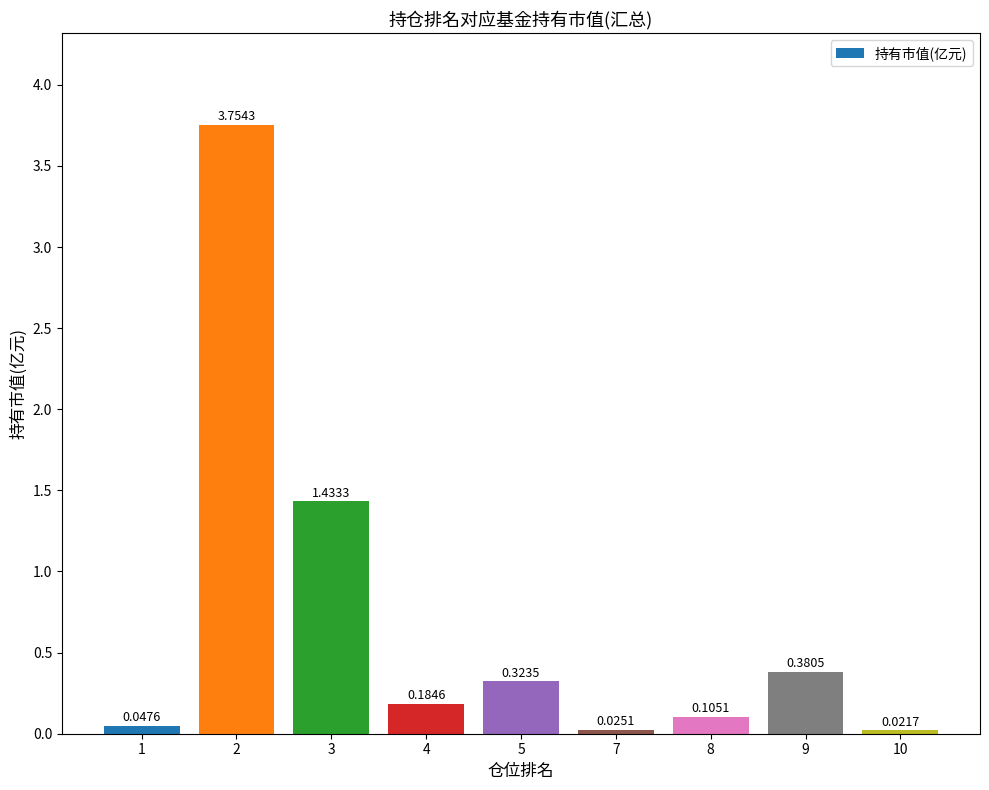

What is the average value?

0.7